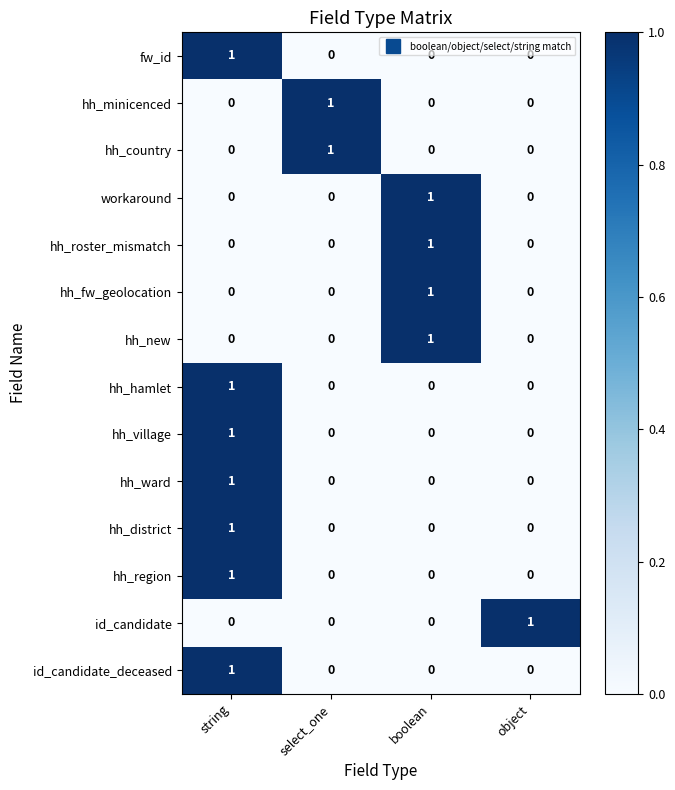

At which category is the sum across all series the highest?

string